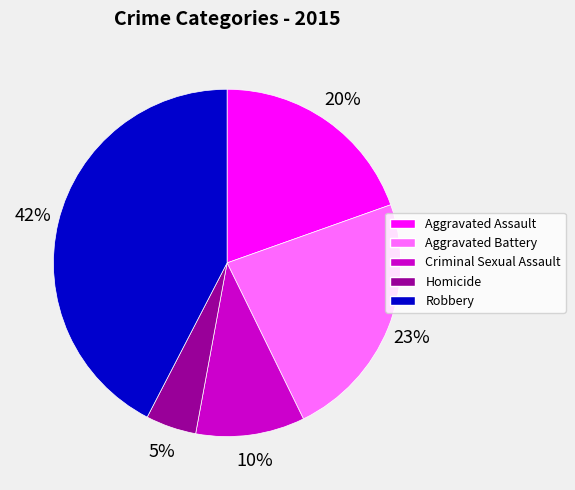

Which has a higher value, Criminal Sexual Assault or Aggravated Battery?

Aggravated Battery